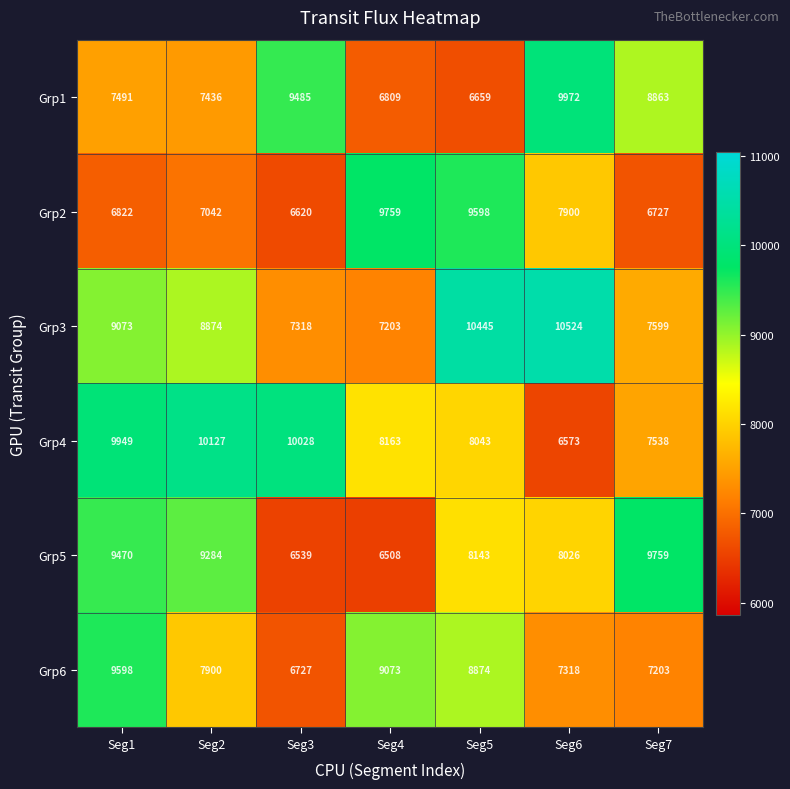

At Seg1, list the series in order from smallest to largest.

Grp2, Grp1, Grp3, Grp5, Grp6, Grp4